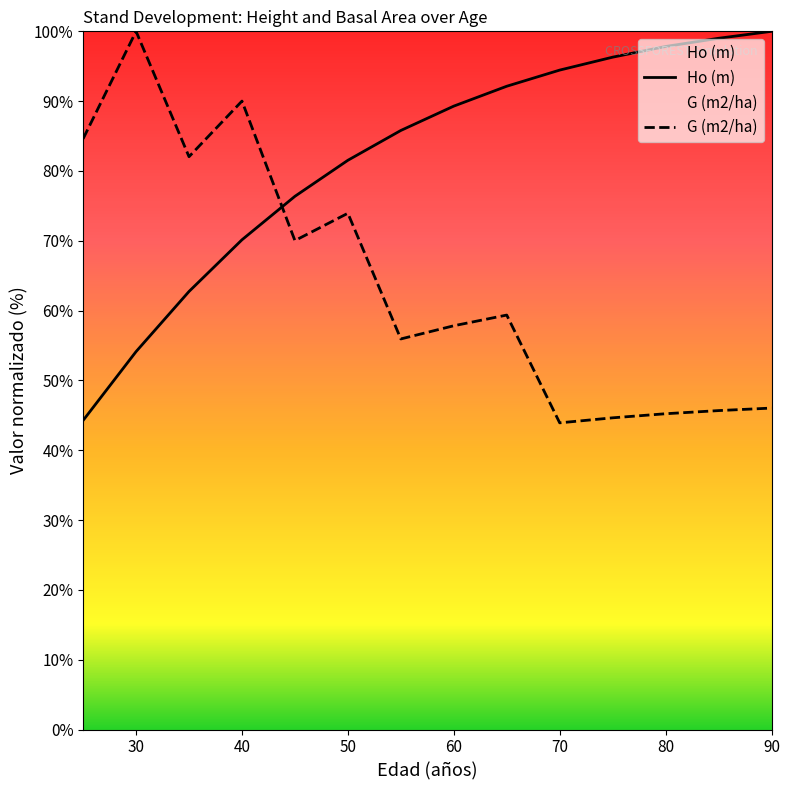

The value of G (m2/ha) at 60 is 57.8. True or false?

True